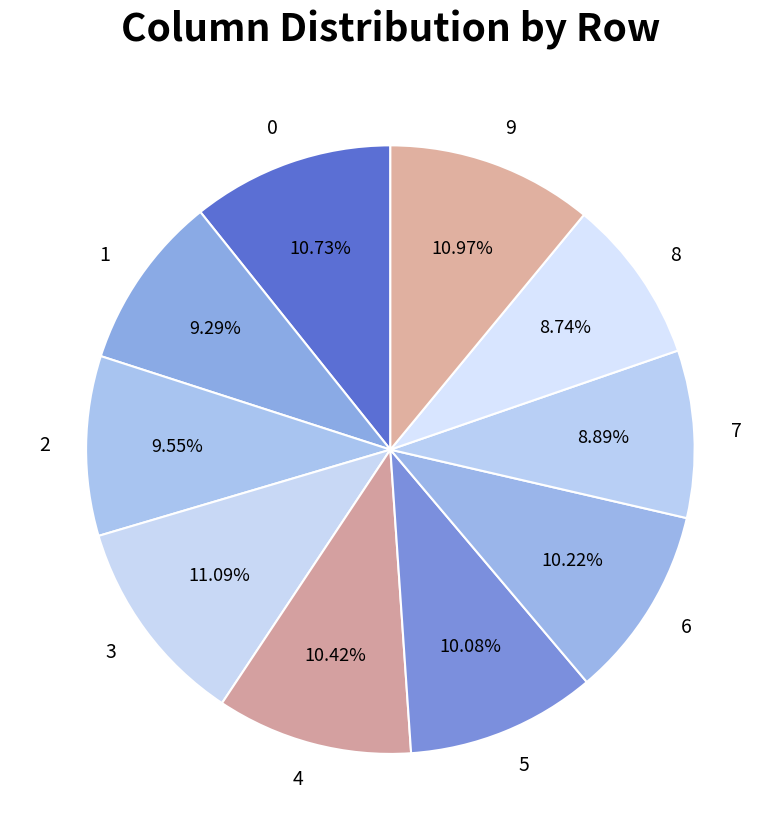

Between 2 and 7, which is larger?

2